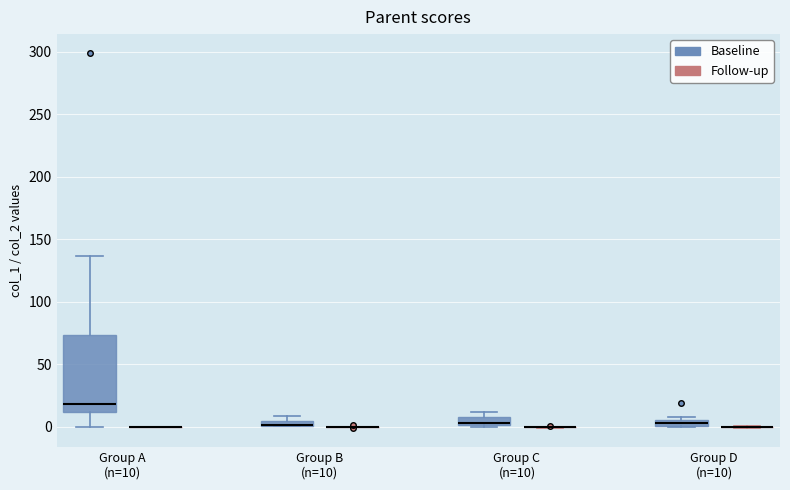

Which box is the tallest, from its lower edge to its upper edge?

Group A (n=10) (Baseline)